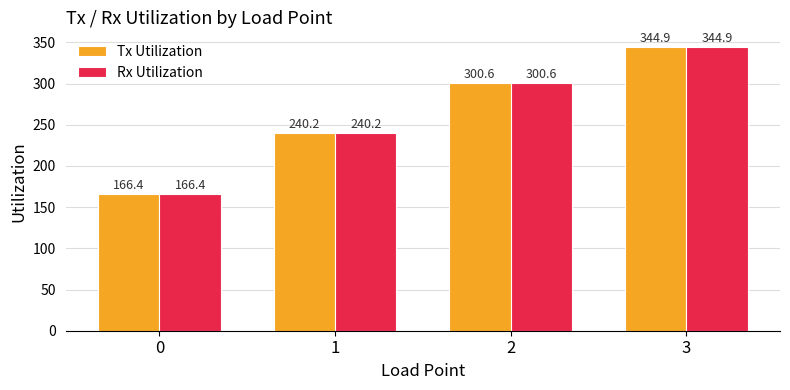

Is the value of Rx Utilization at 3 greater than the value of Tx Utilization at 0?

Yes